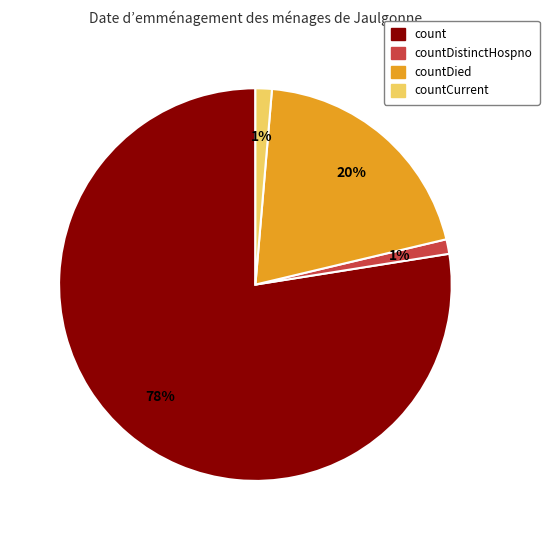

True or false: countDistinctHospno accounts for 1% of the total.

True